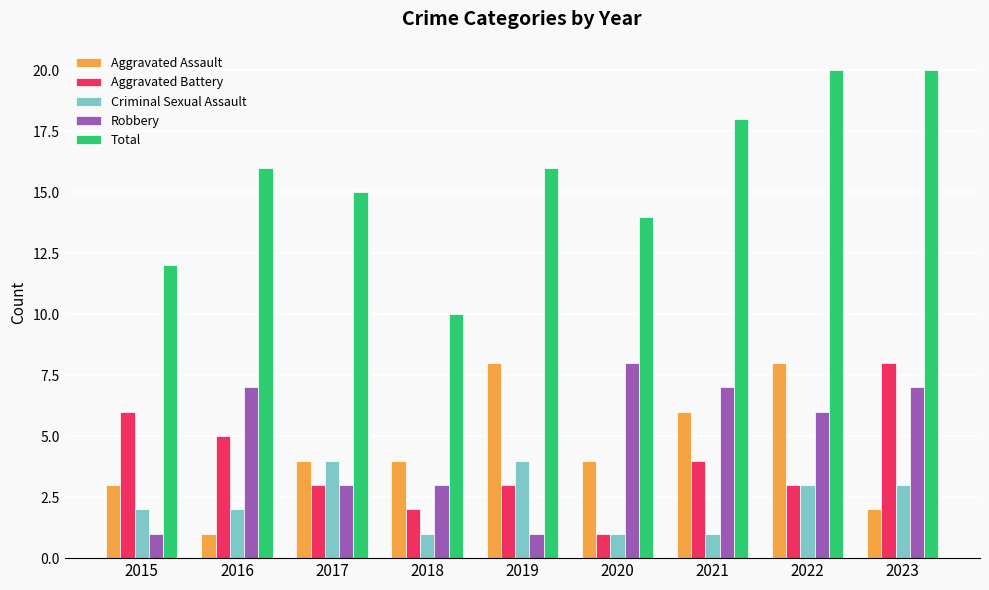

What is the minimum value for Criminal Sexual Assault?

1